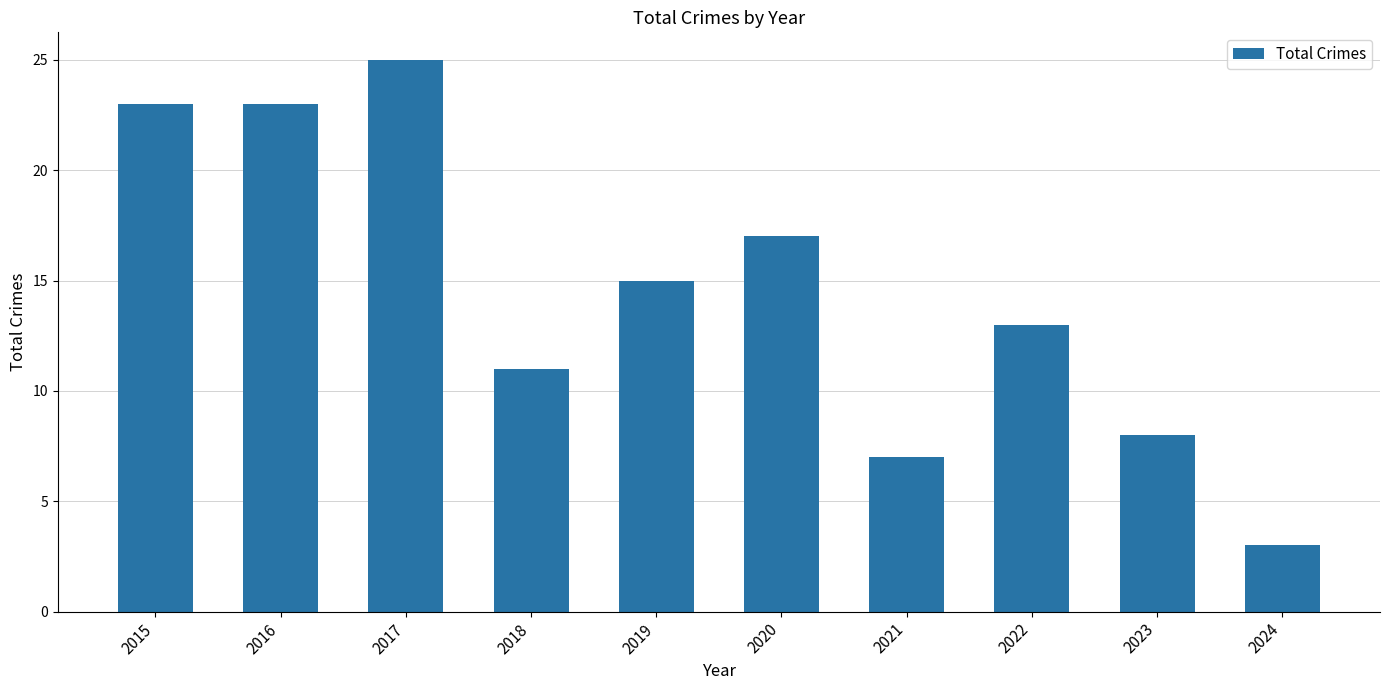

Which has a higher value, 2020 or 2016?

2016